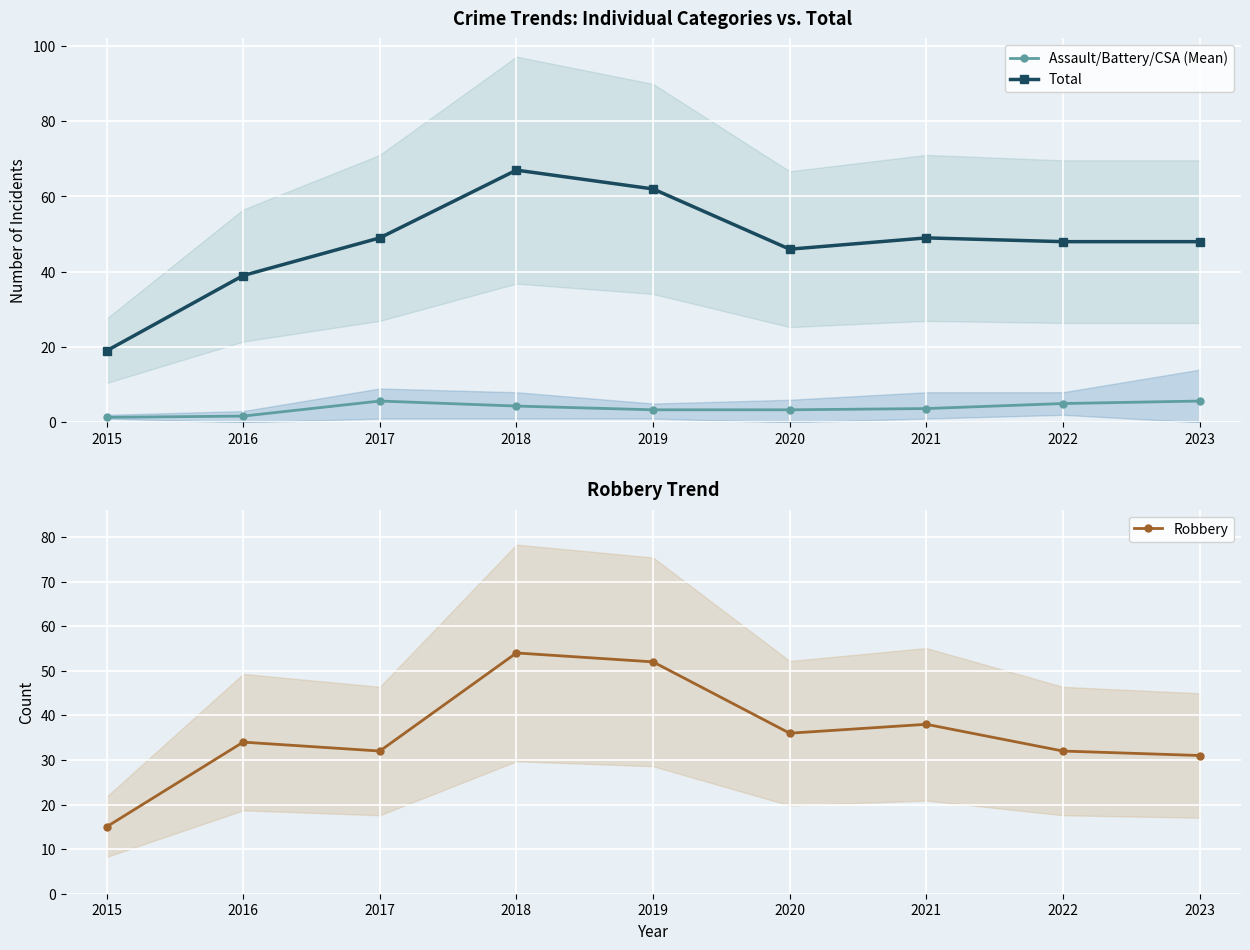

How many lines are shown in the chart?

3